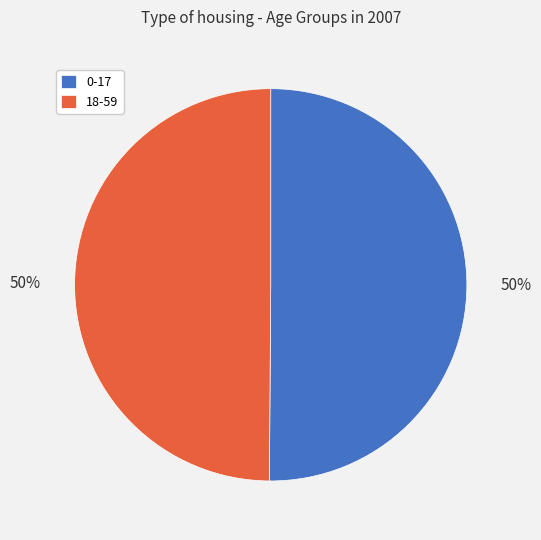

Approximately how many times larger is the value at 0-17 compared to 18-59?

1.0